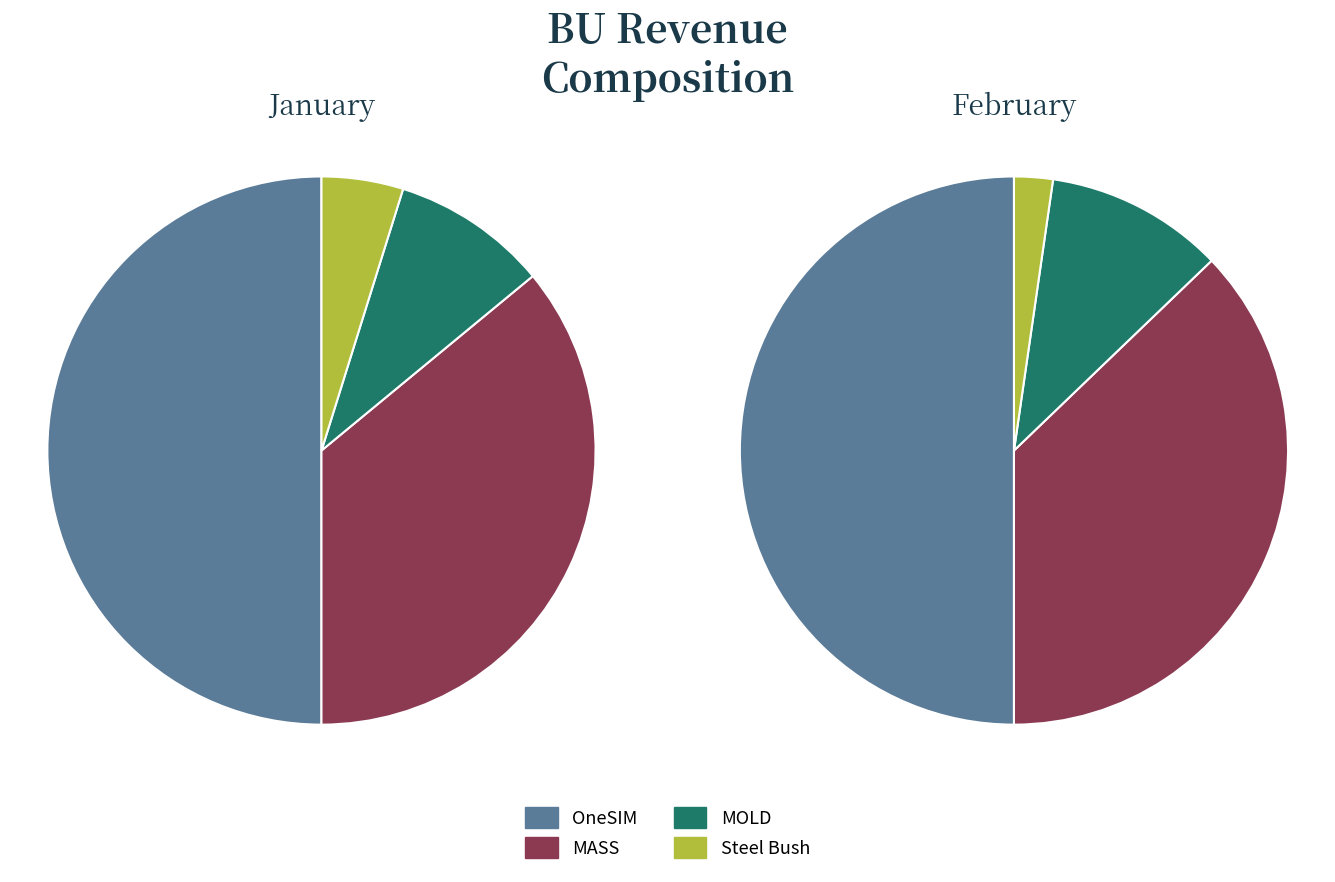

How many slices are in this pie chart?

4